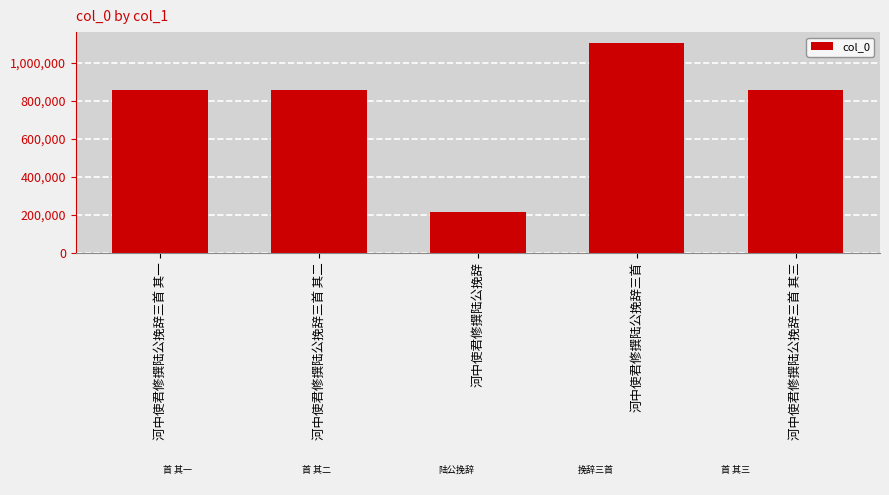

Which category has the lowest value across all series?

河中使君修撰陆公挽辞